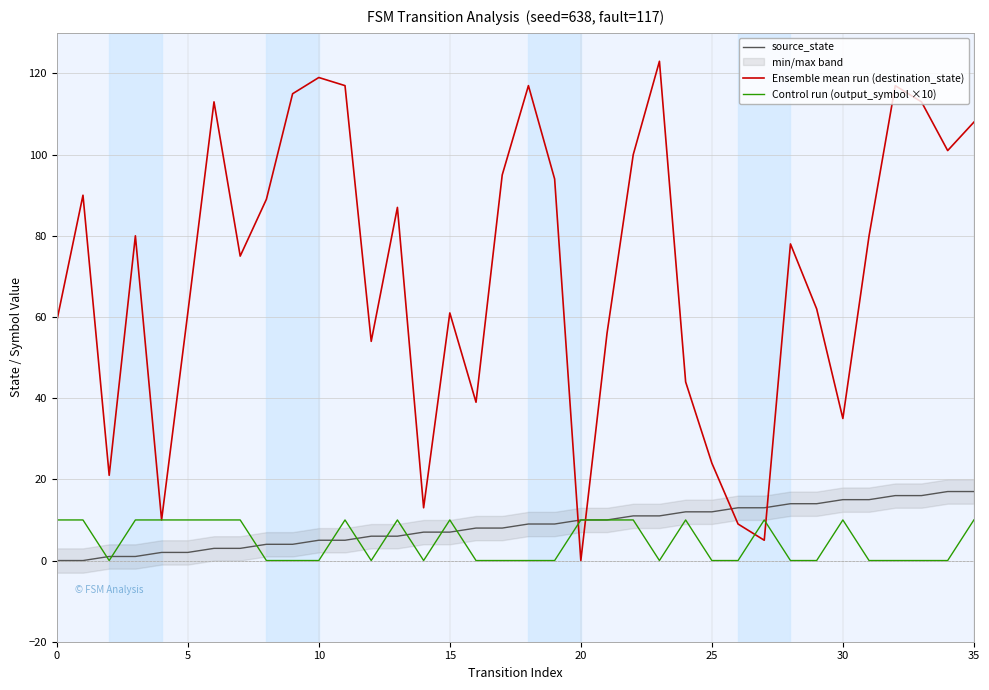

Where do Ensemble mean run (destination_state) and Control run (output_symbol ×10) first cross each other?

19 and 20